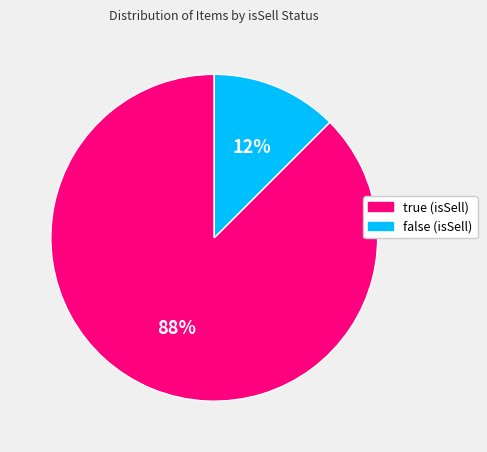

Does true account for over 50% of the chart?

Yes